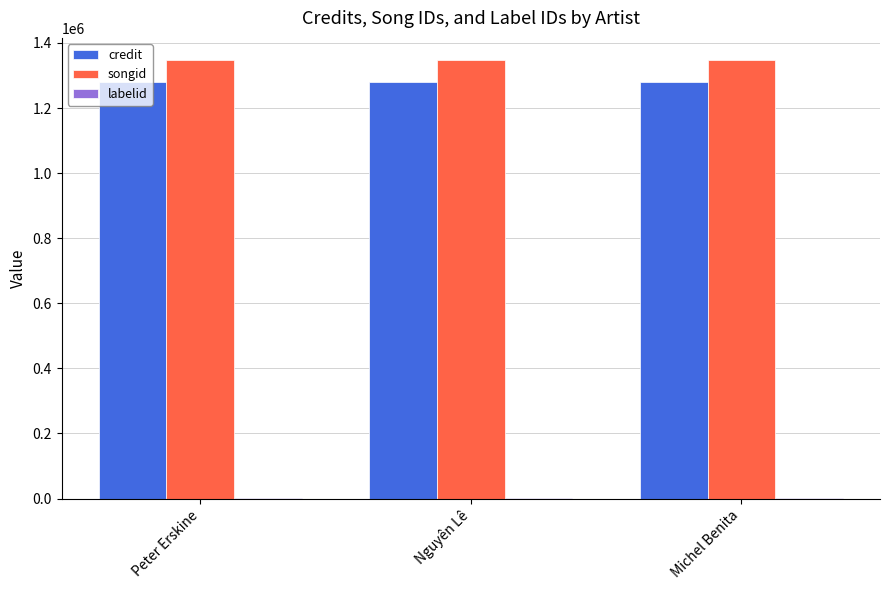

What is the maximum value shown in the chart?

1348187